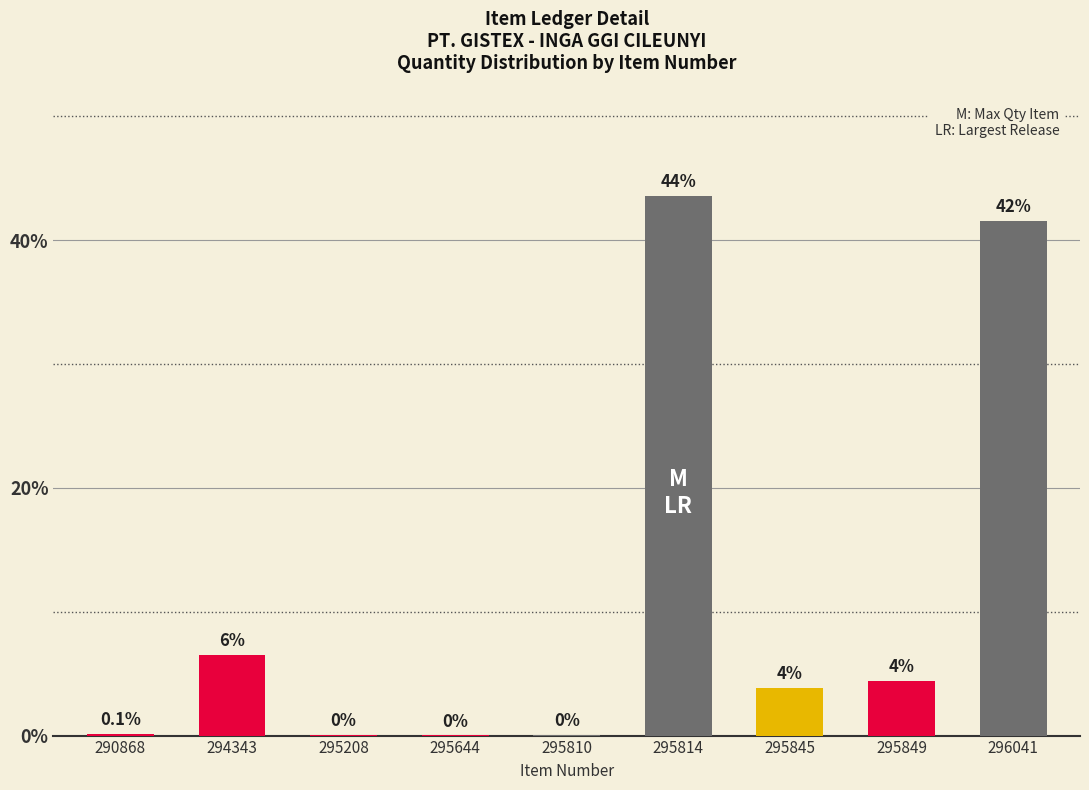

Reading right to left, extract all data points from this chart.

41.6	4.4	3.9	43.5	0.0	0.0	0.0	6.5	0.1